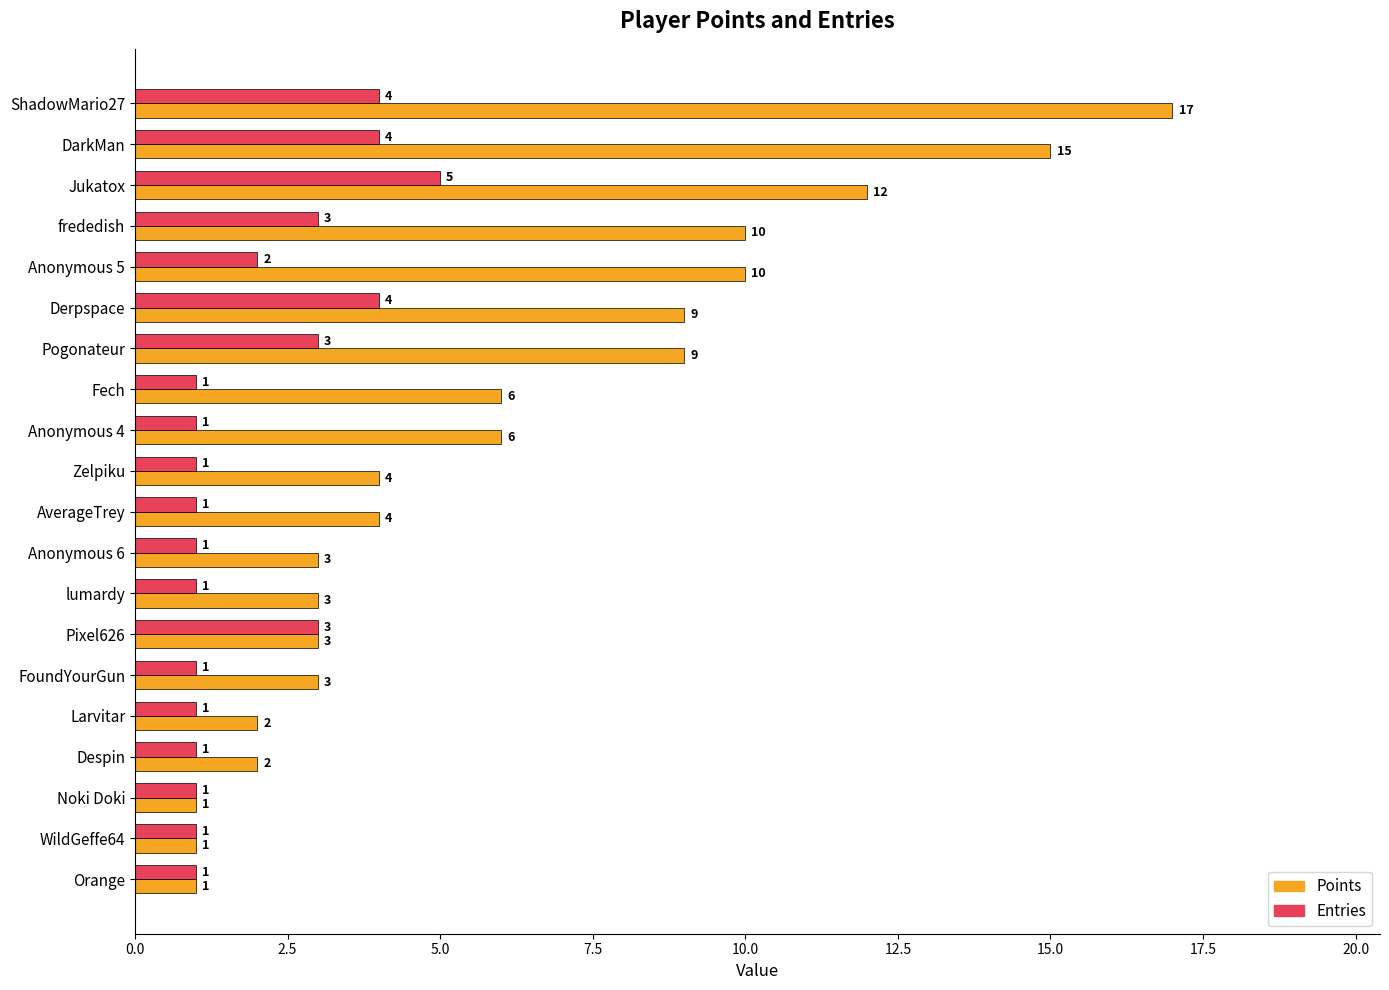

Which series has the widest spread of values?

Points